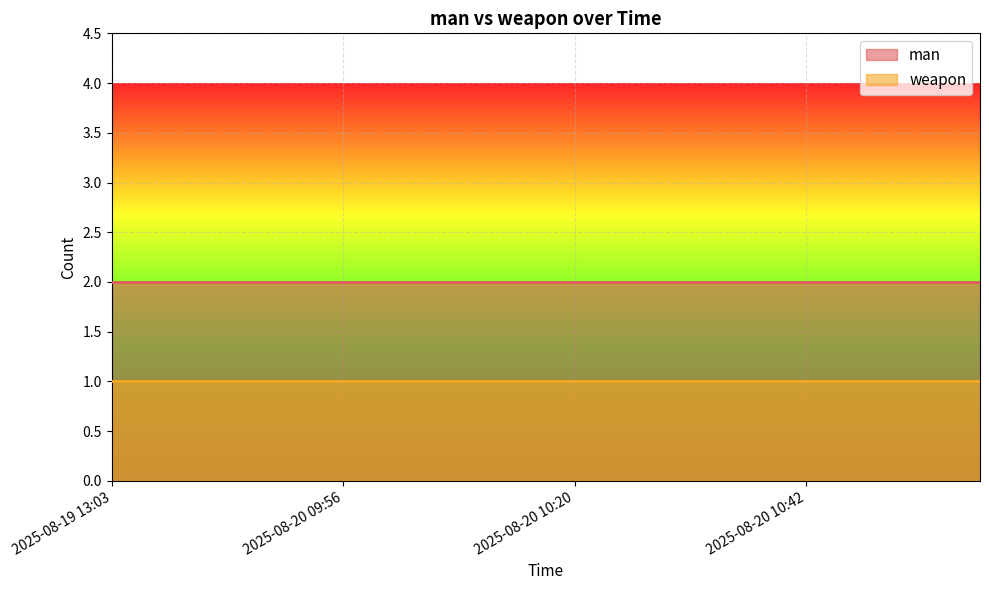

True or false: man has more than 2 interior local peaks.

False